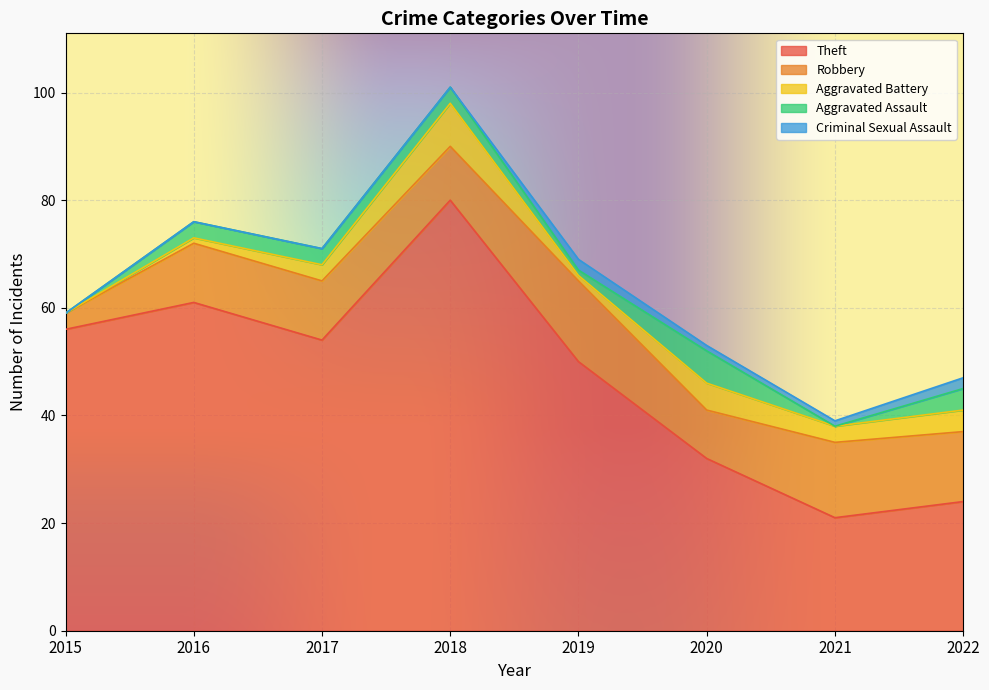

Between 2015 and 2021, which is larger?

2015